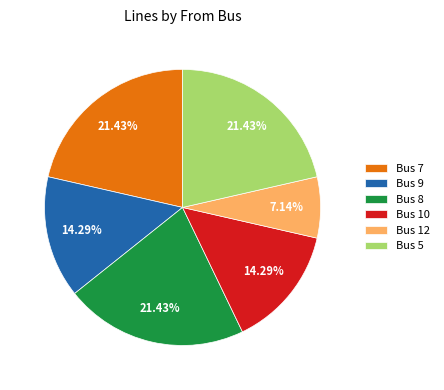

Approximately how many times larger is the value at Bus 7 compared to Bus 9?

1.5